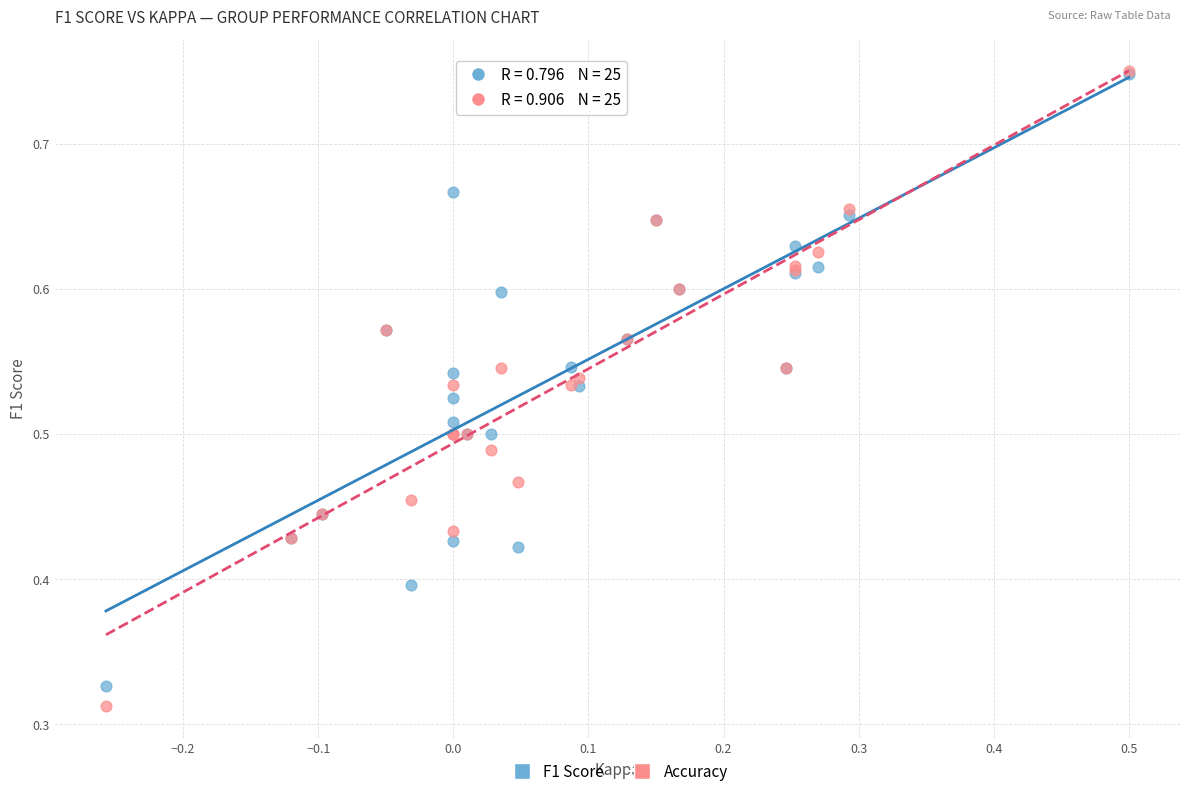

Which series has the largest Y range (max minus min)?

Accuracy